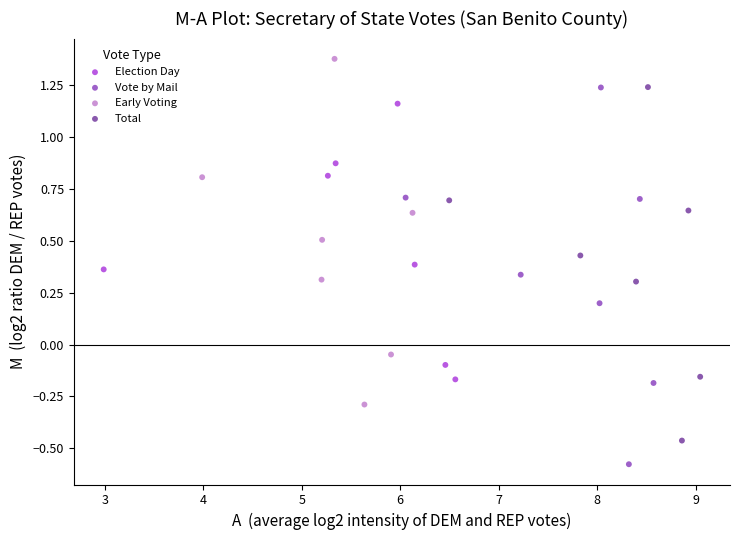

Which series has the widest spread of Y values?

Vote by Mail